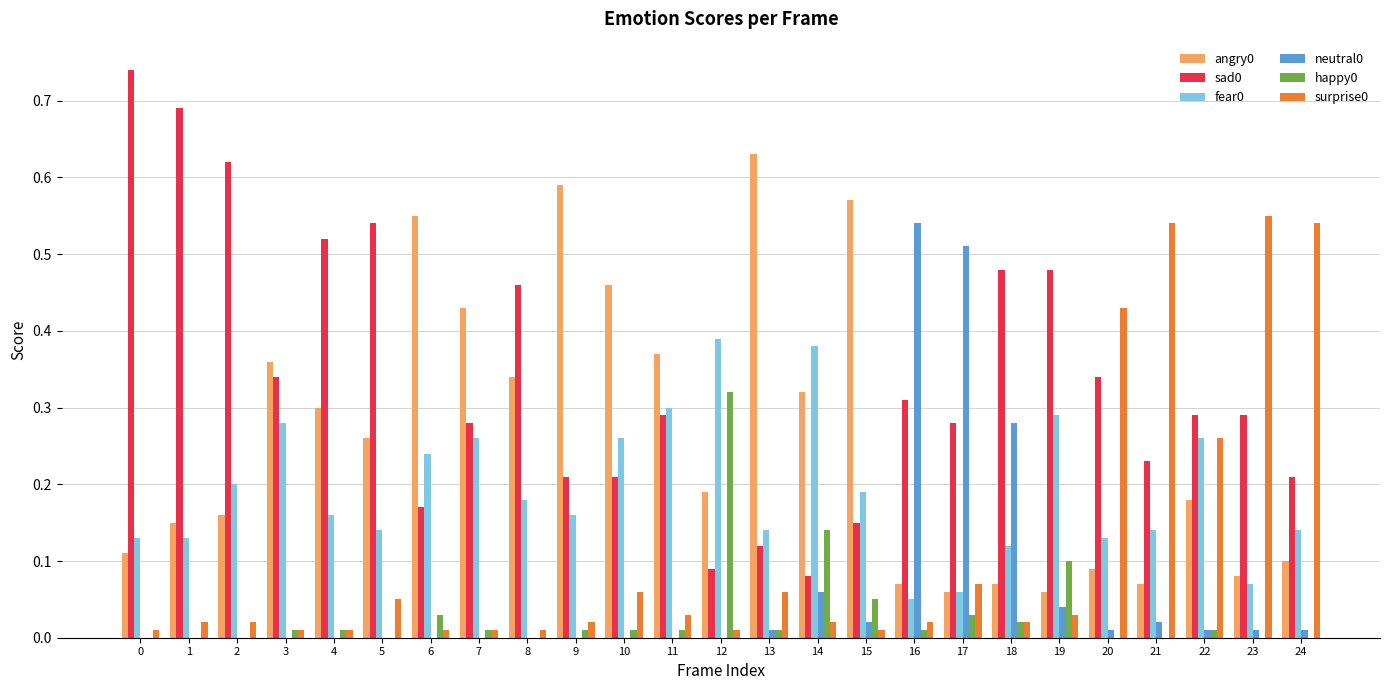

Is the value of happy0 at 0 greater than the value of surprise0 at 19?

No